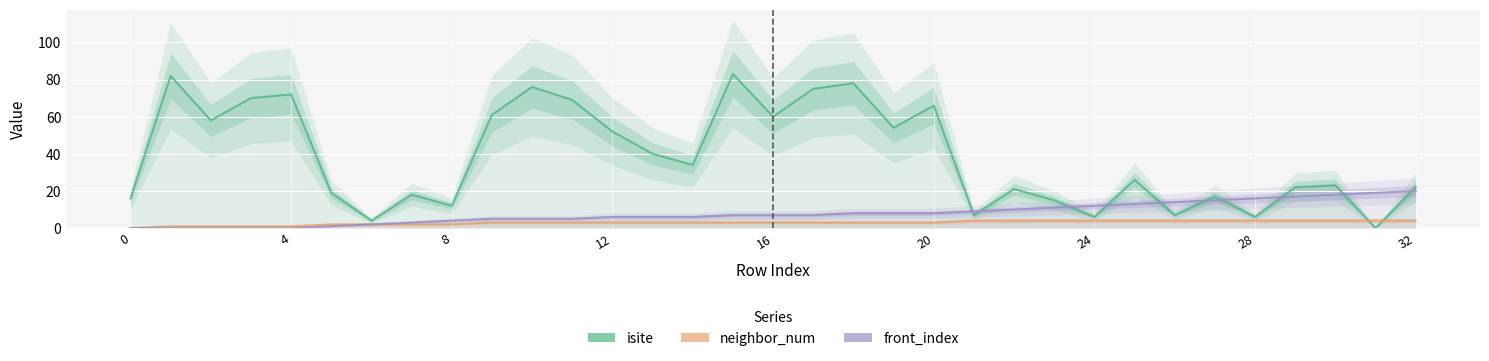

Between 19 and 12, which is larger?

12